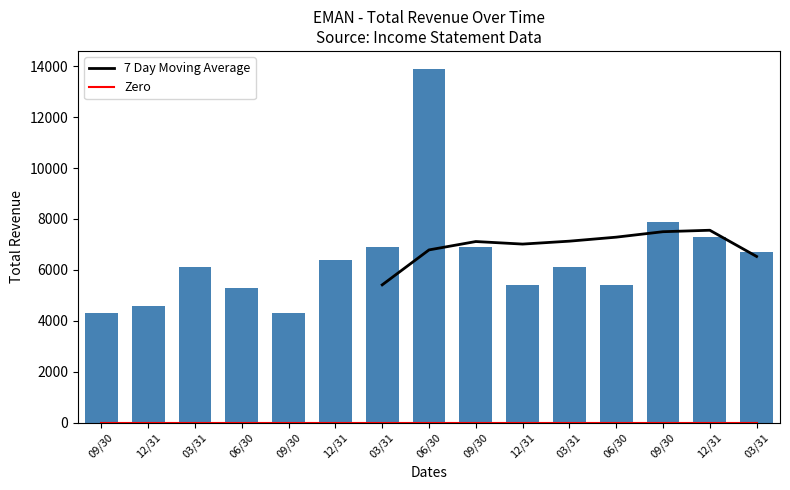

What is the sum of all values?

97500